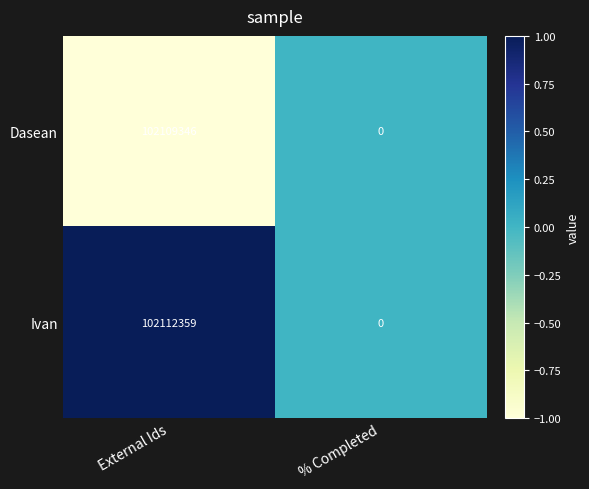

Which series has the largest total across all categories?

Ivan